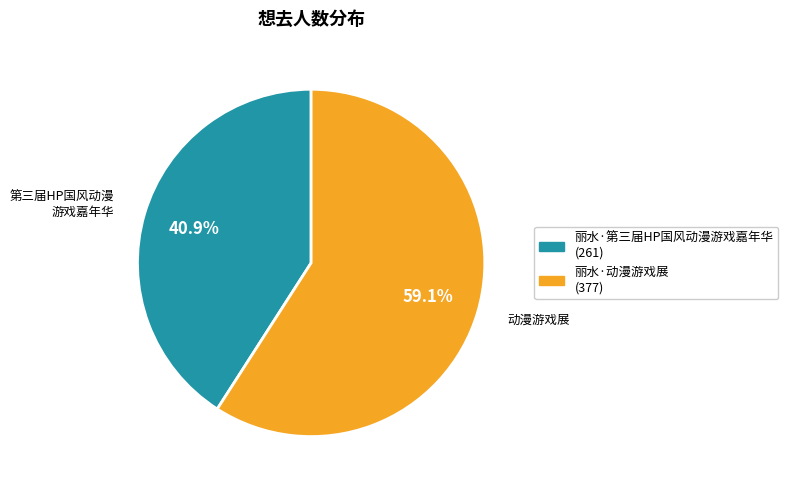

How many segments does this pie chart have?

2